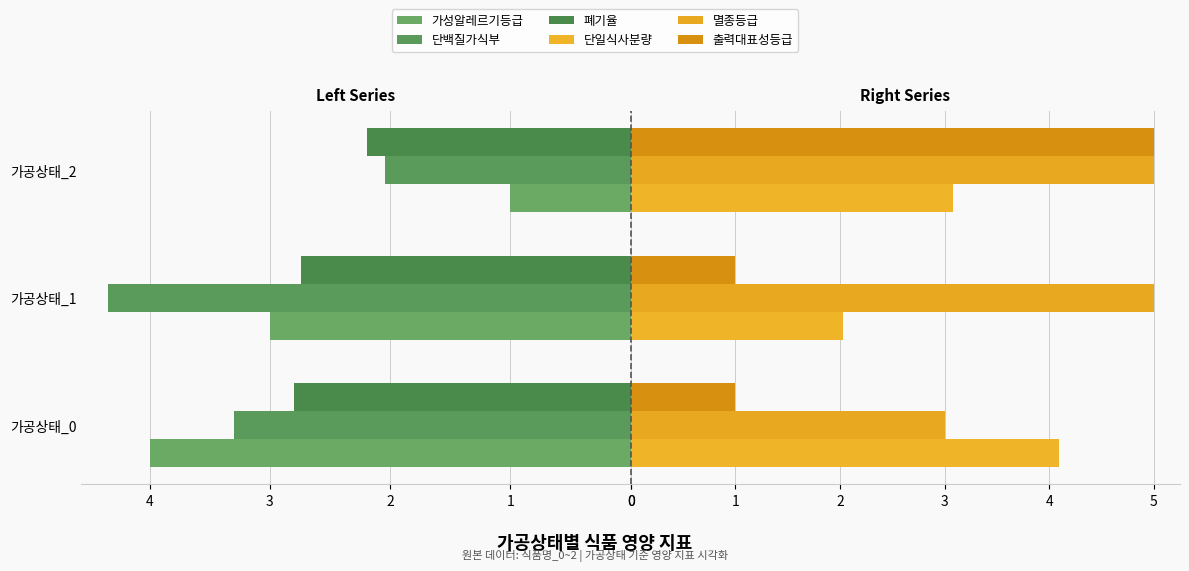

How many groups of bars are there?

3